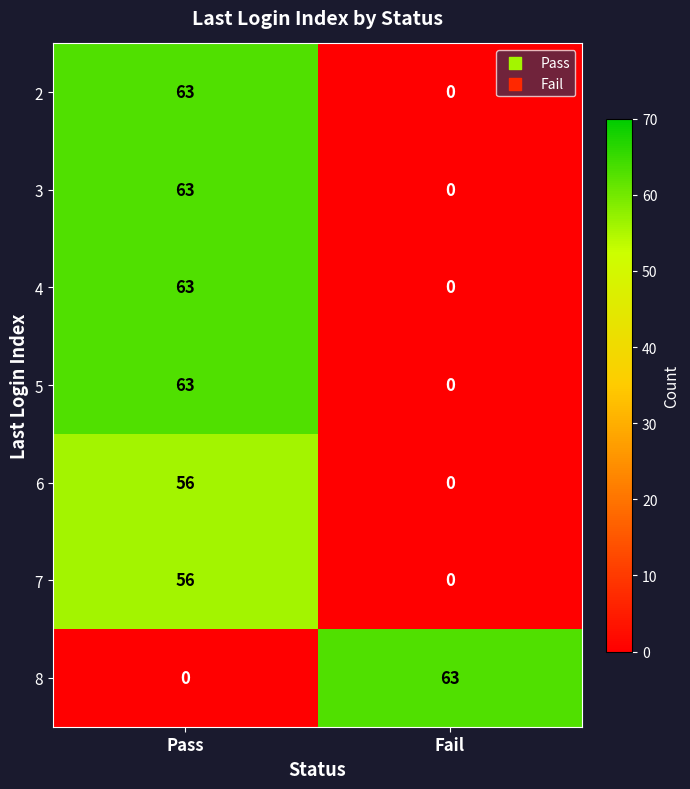

What is the spread (max minus min) of values at Pass?

63